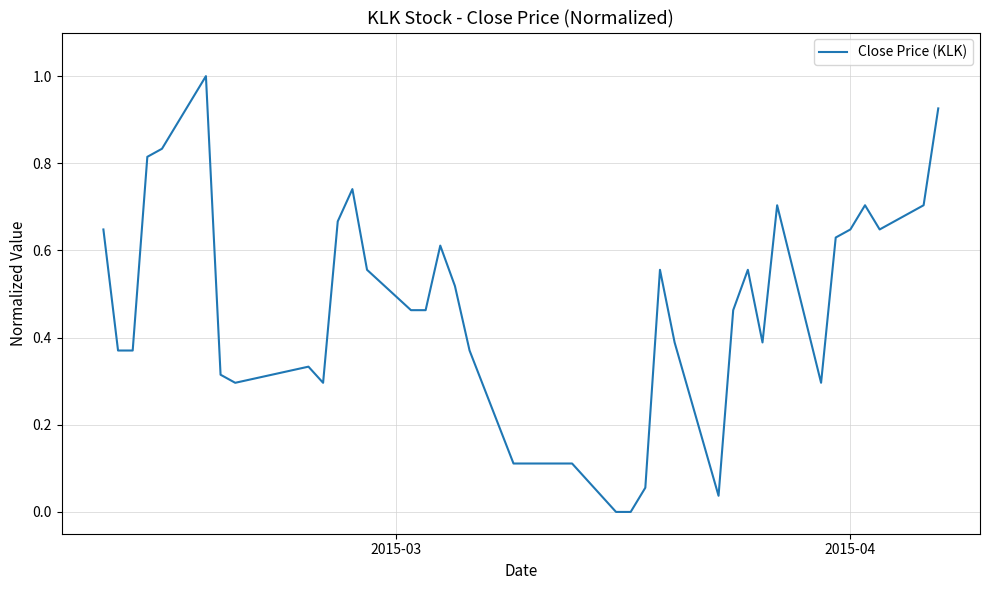

What is the greatest value displayed?

1.0